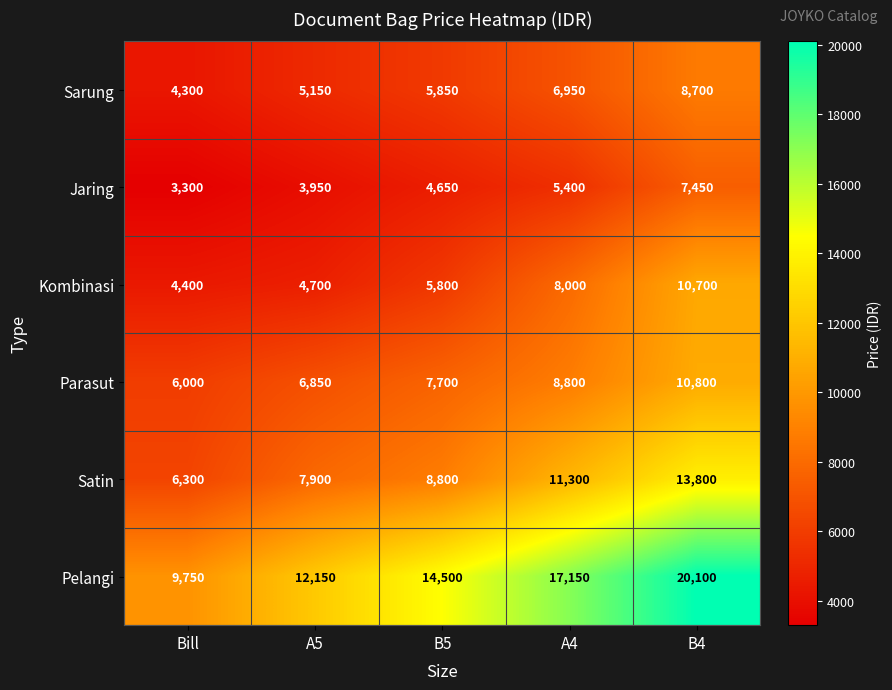

What is the smallest value displayed?

3300